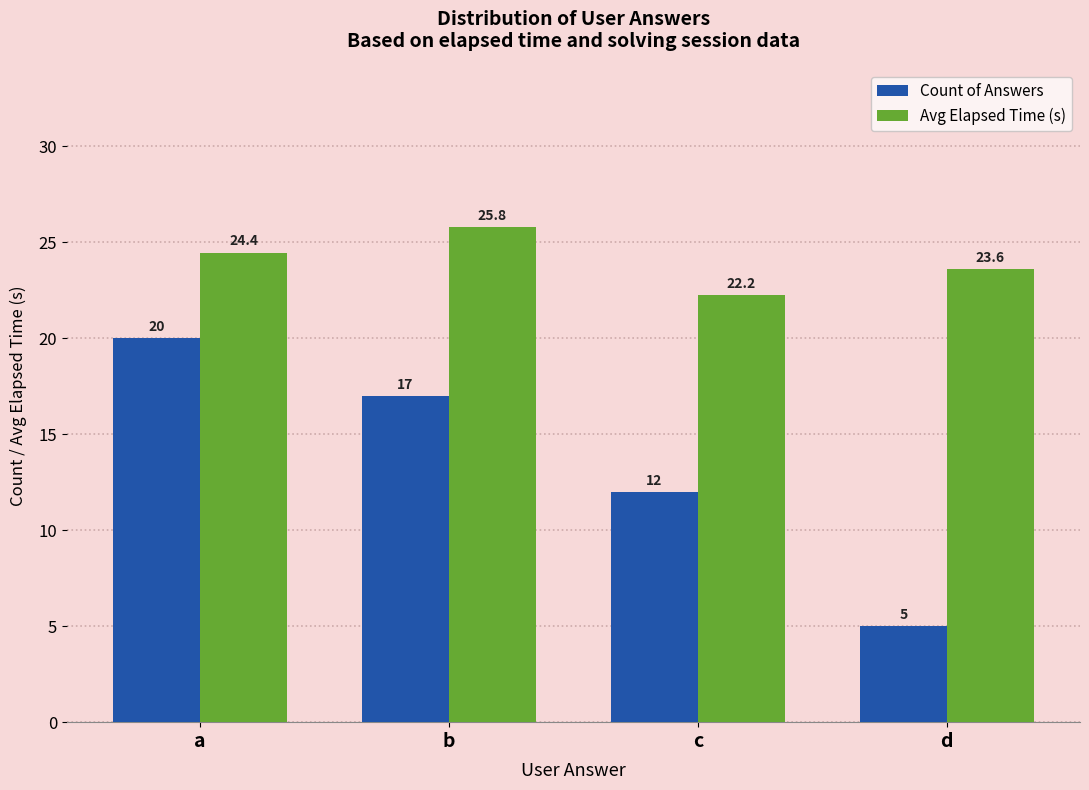

What is the difference between the maximum and minimum values in the Count of Answers series?

15.0